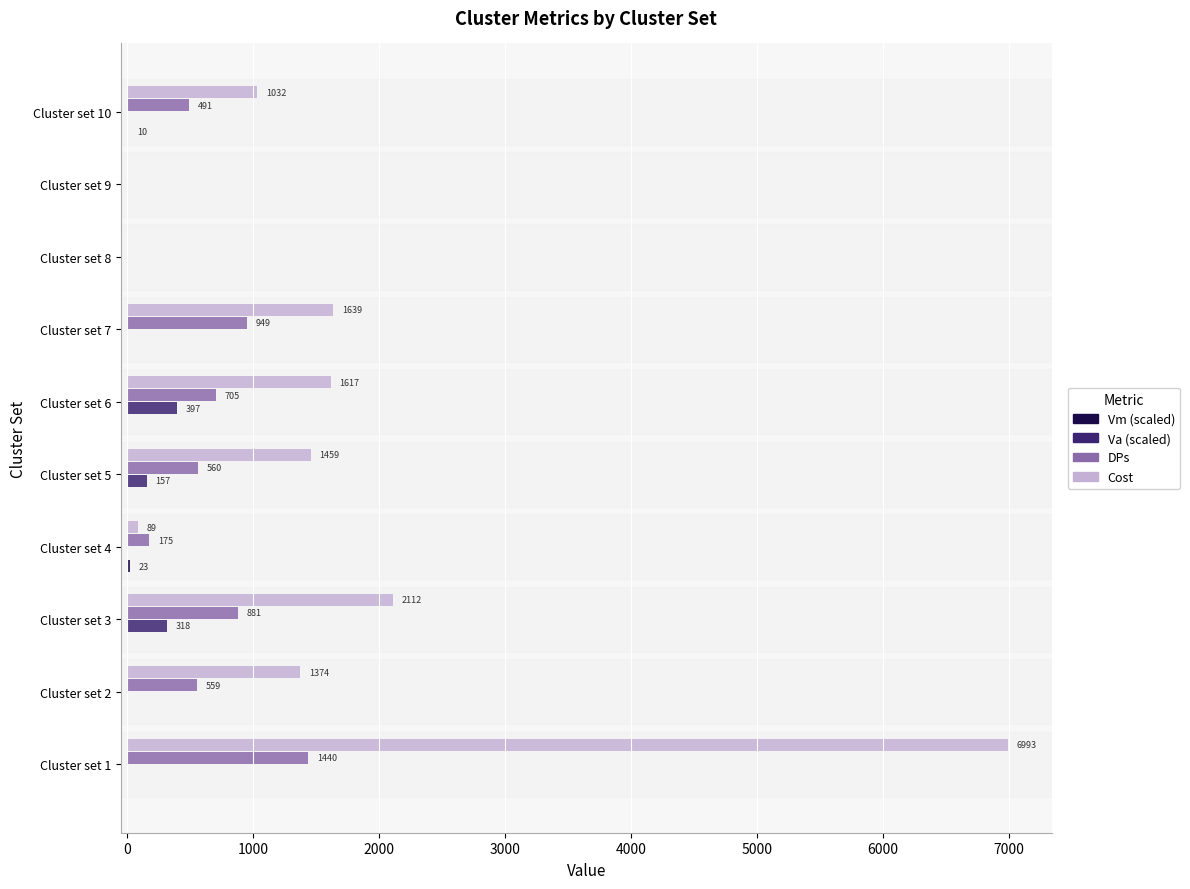

The Cost series shows 6992.8 at Cluster set 1. True or false?

True